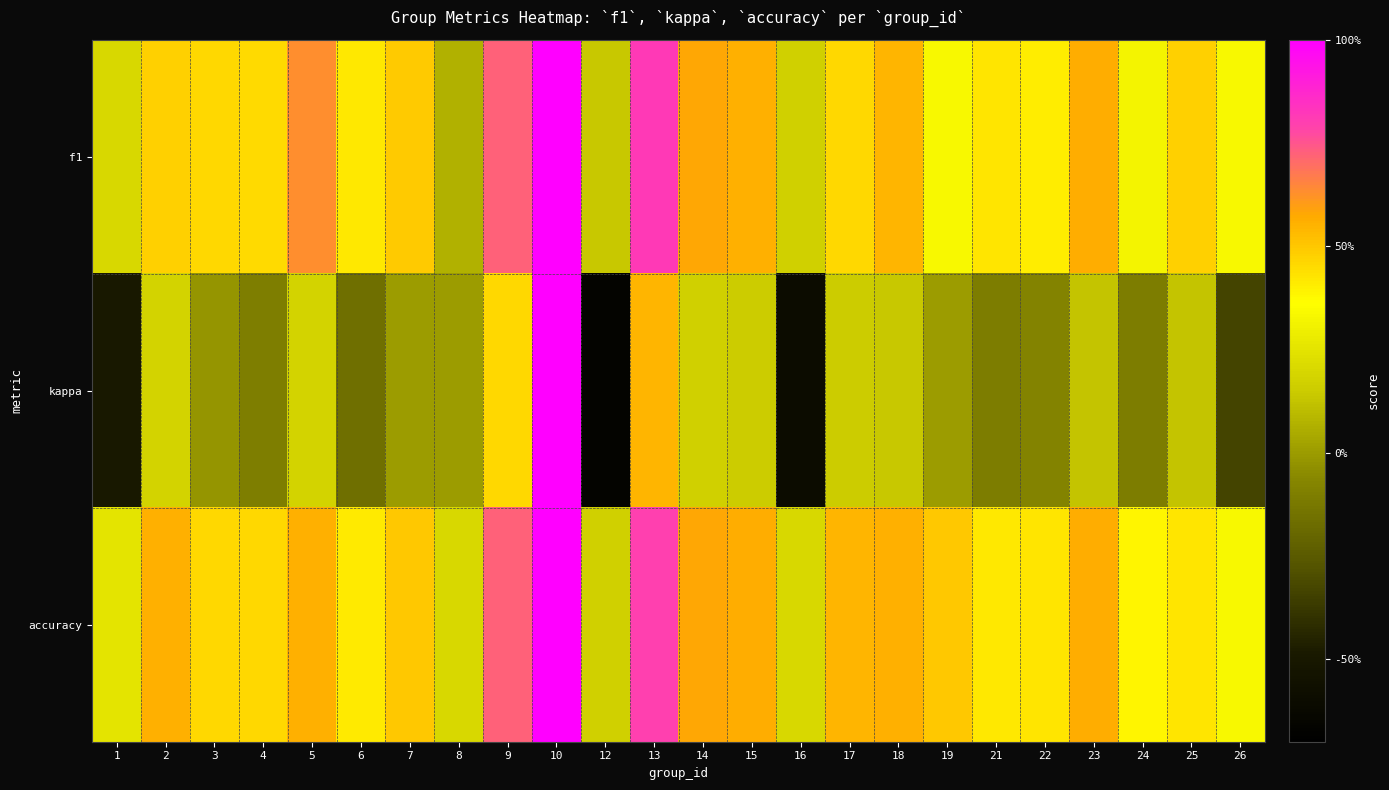

What is the maximum value shown in the chart?

1.0